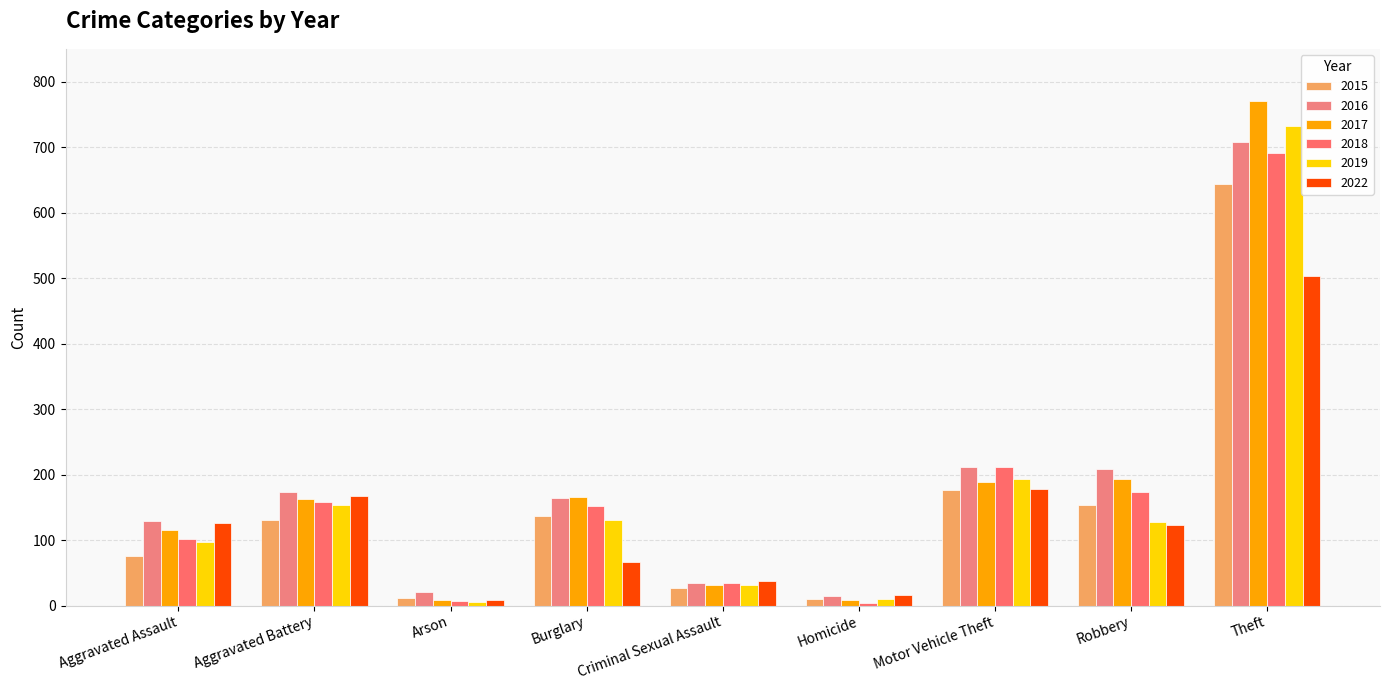

What are all the series names shown in the legend?

2015, 2016, 2017, 2018, 2019, 2022